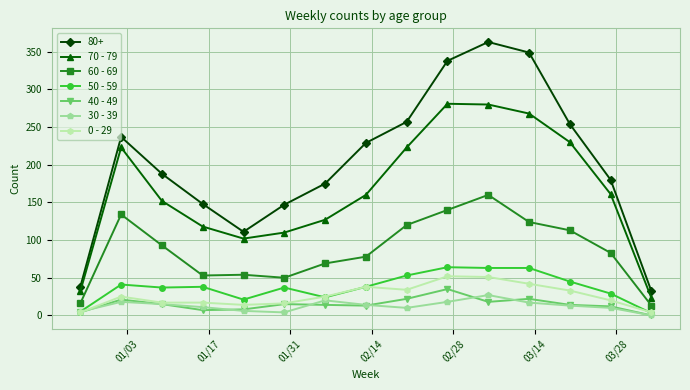

True or false: 60 - 69 and 40 - 49 cross at least once.

False